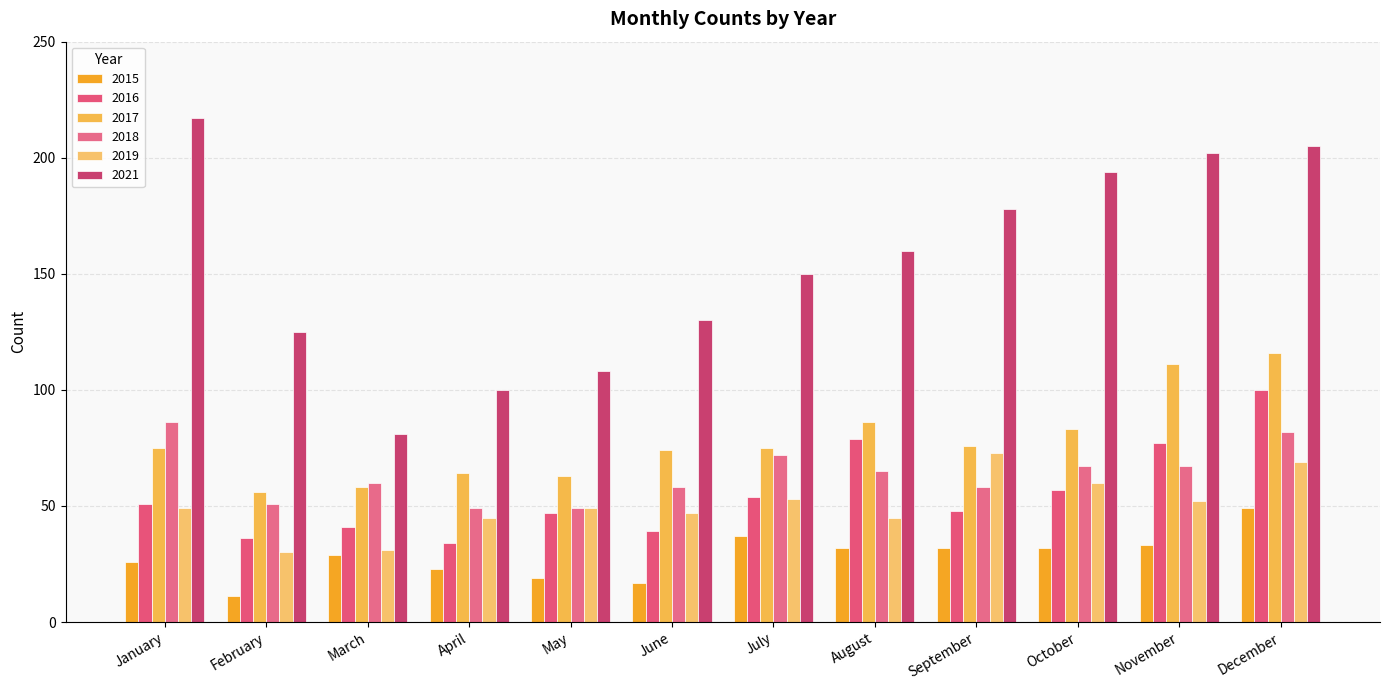

Between October and September, which is larger?

October